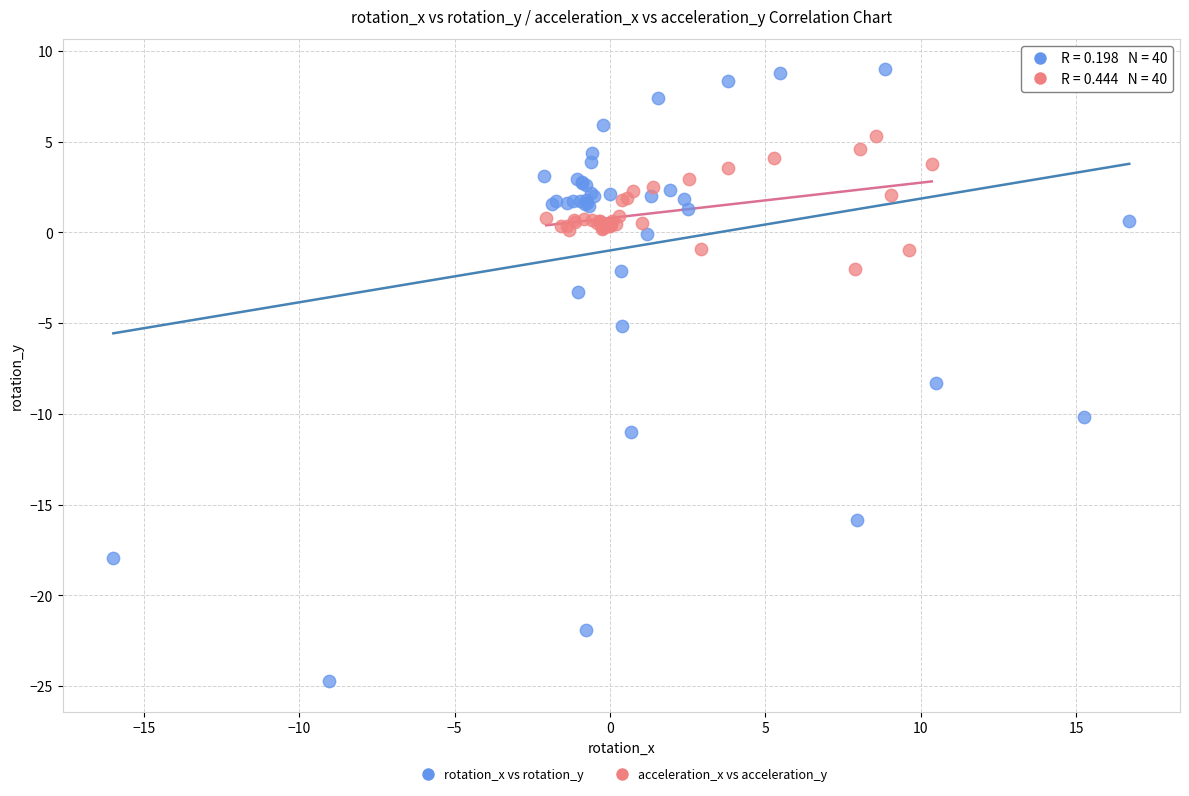

Which series contains the lowest Y value?

rotation_x vs rotation_y